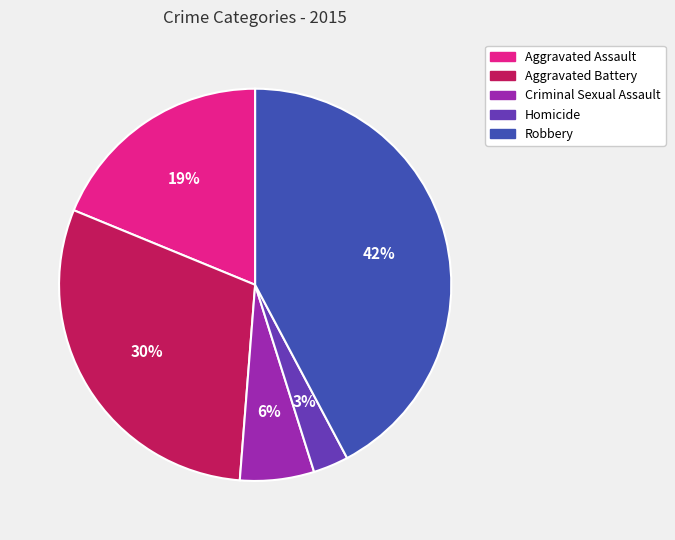

Is it true that Aggravated Battery is 20% of the pie?

False